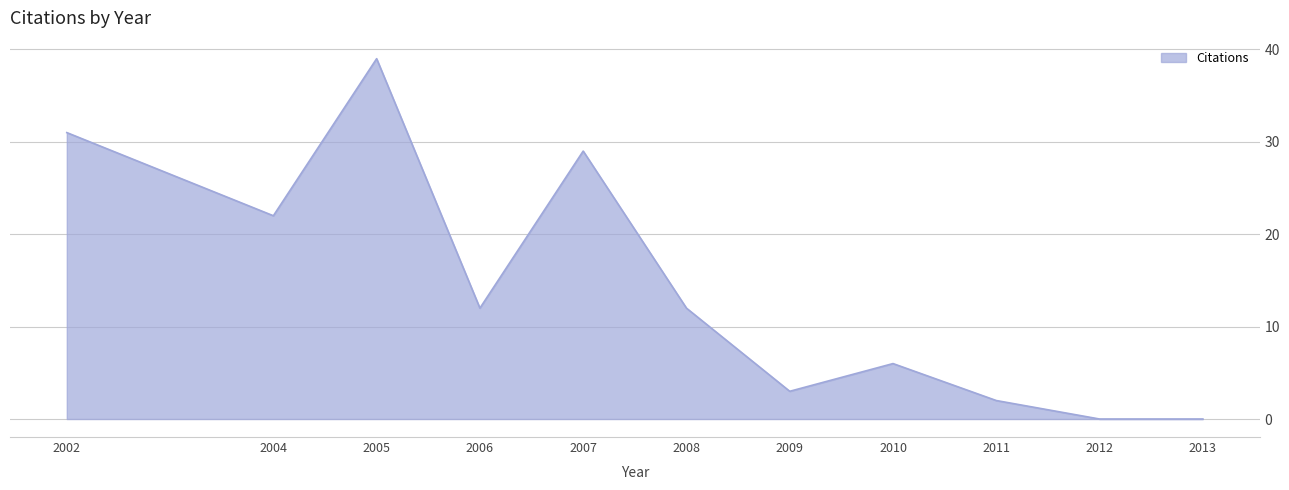

What value does the data have at 2010?

6